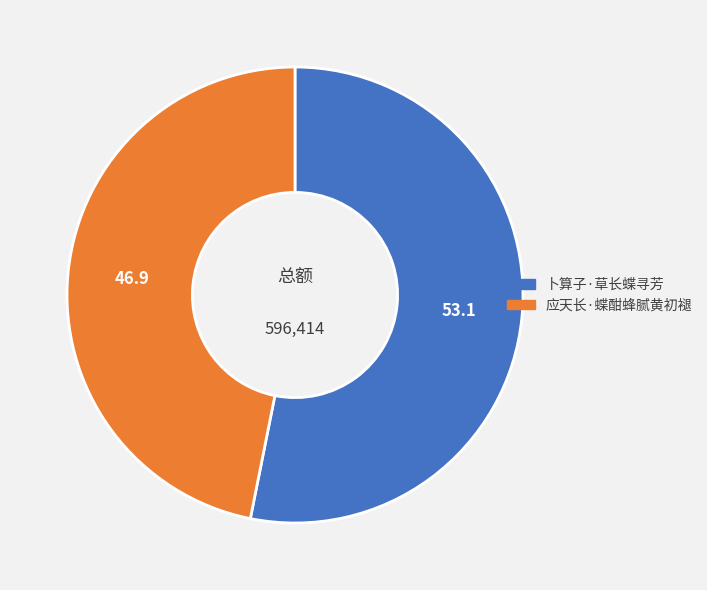

What is the ratio of the value at 卜算子·草长蝶寻芳 to the value at 应天长·蝶酣蜂腻黄初褪?

1.1